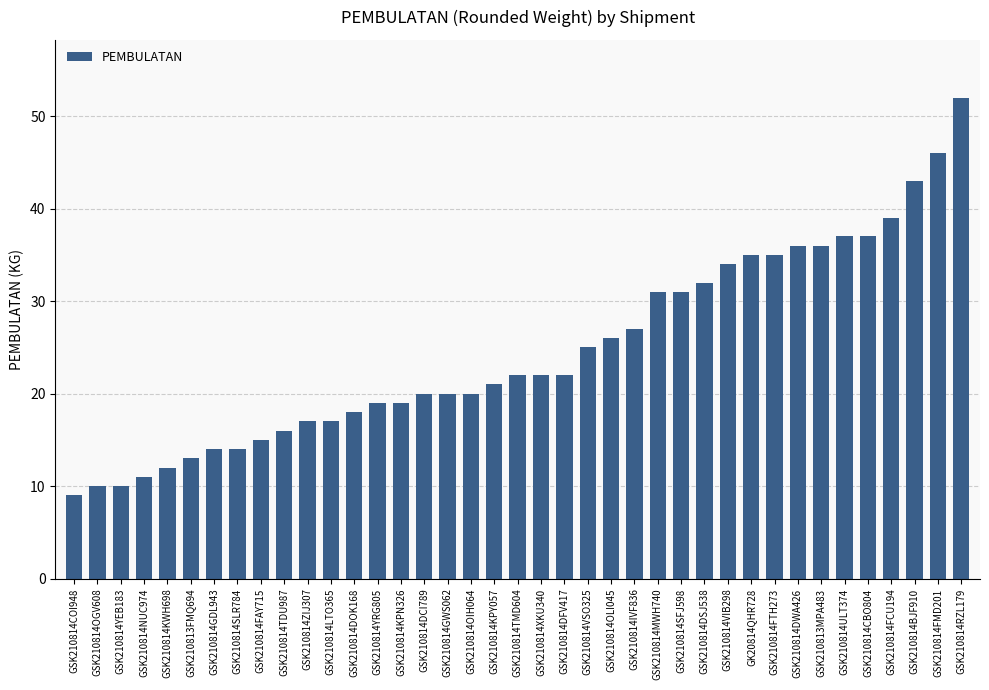

What position from the left is GSK210814DFV417?

22